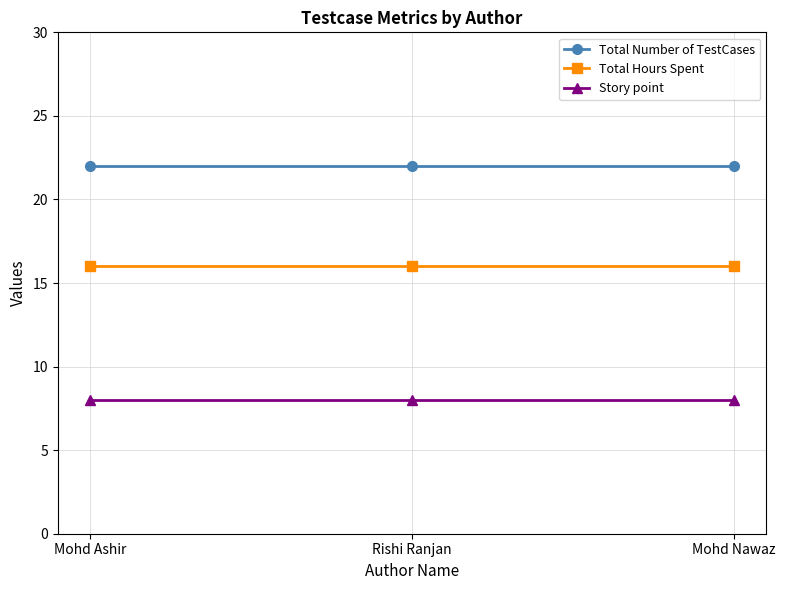

Is it true that Total Hours Spent equals 26 at Mohd Ashir?

False